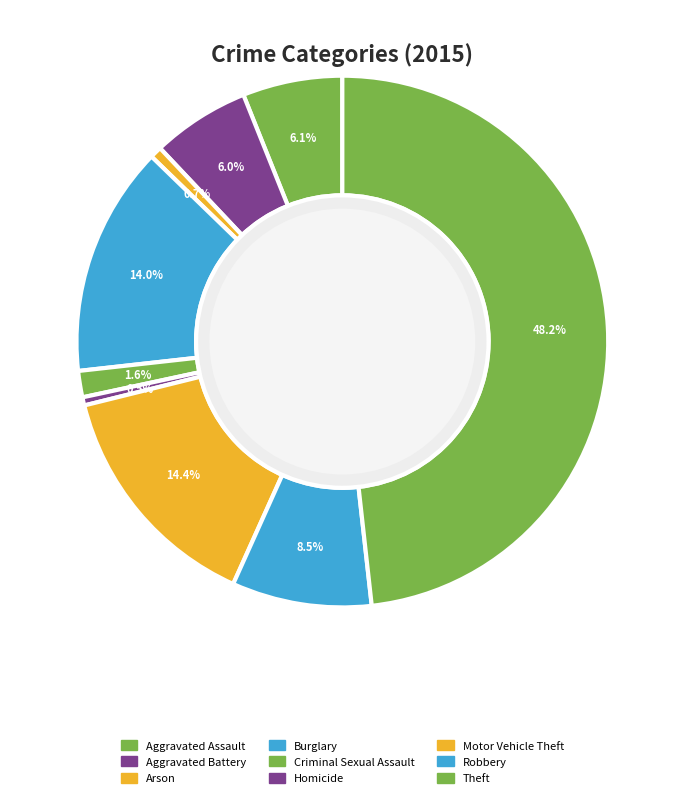

How many segments does this pie chart have?

9